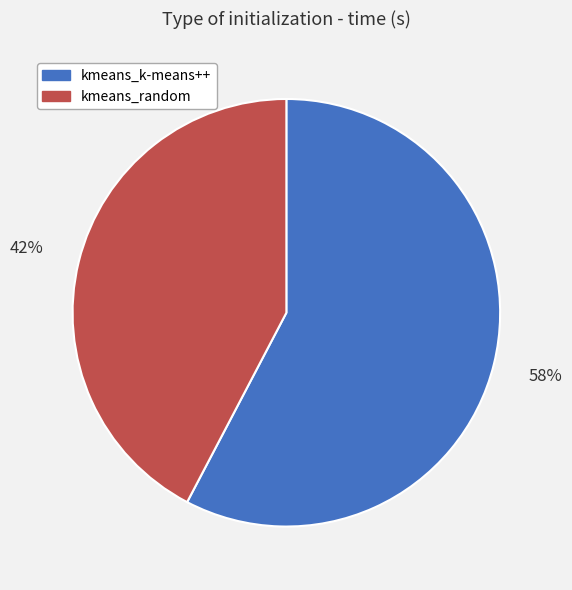

Between kmeans_random and kmeans_k-means++, which is larger?

kmeans_k-means++